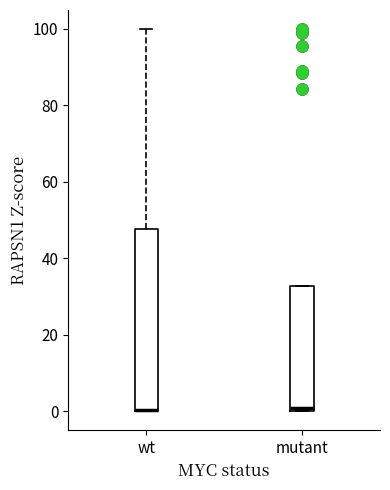

Reading left to right, read every box against the y-axis: the position of its median line, the range the box covers, and the ends of its whiskers. The values are not printed on the chart, so give them approximately, as read against the axis.

wt: median 0 (drawn on the box's lower edge), box 0 to 48, whiskers 0 to 100
mutant: median 0 (just above the box's lower edge), box 0 to 32, whiskers 0 to 32